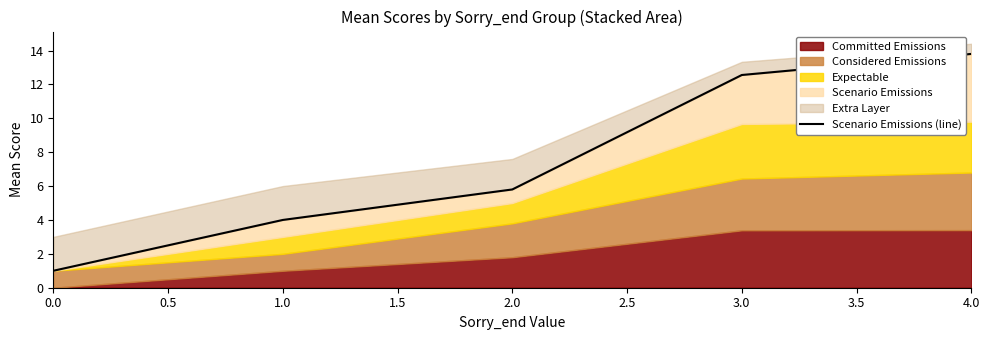

The chart shows a value of 5.4 at 1.0. True or false?

False